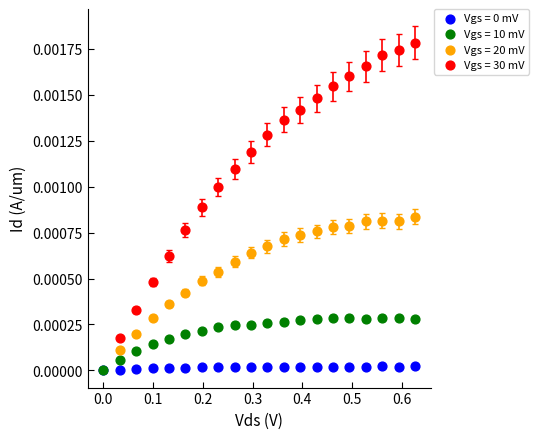

Which series has the widest spread of Y values?

Vgs = 30 mV